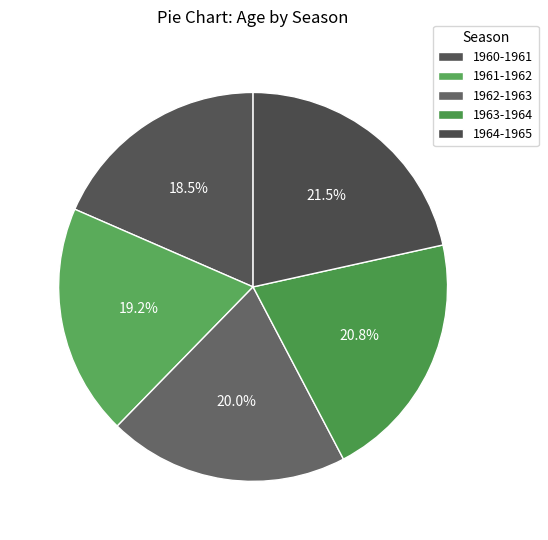

What is the largest slice in the pie chart?

1964-1965